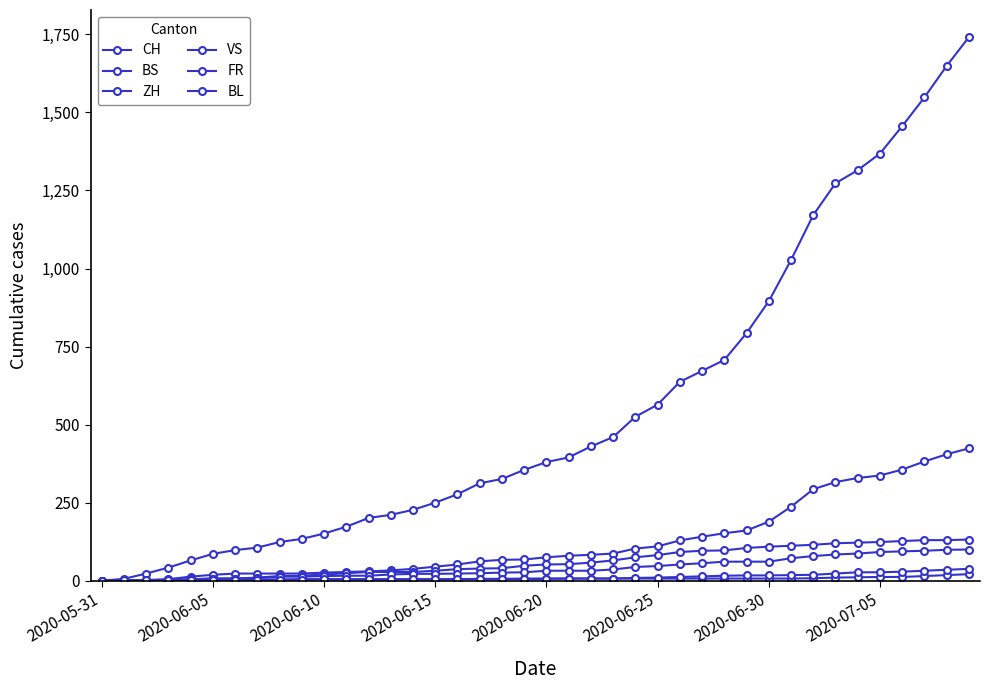

True or false: VS and FR intersect in this chart.

False